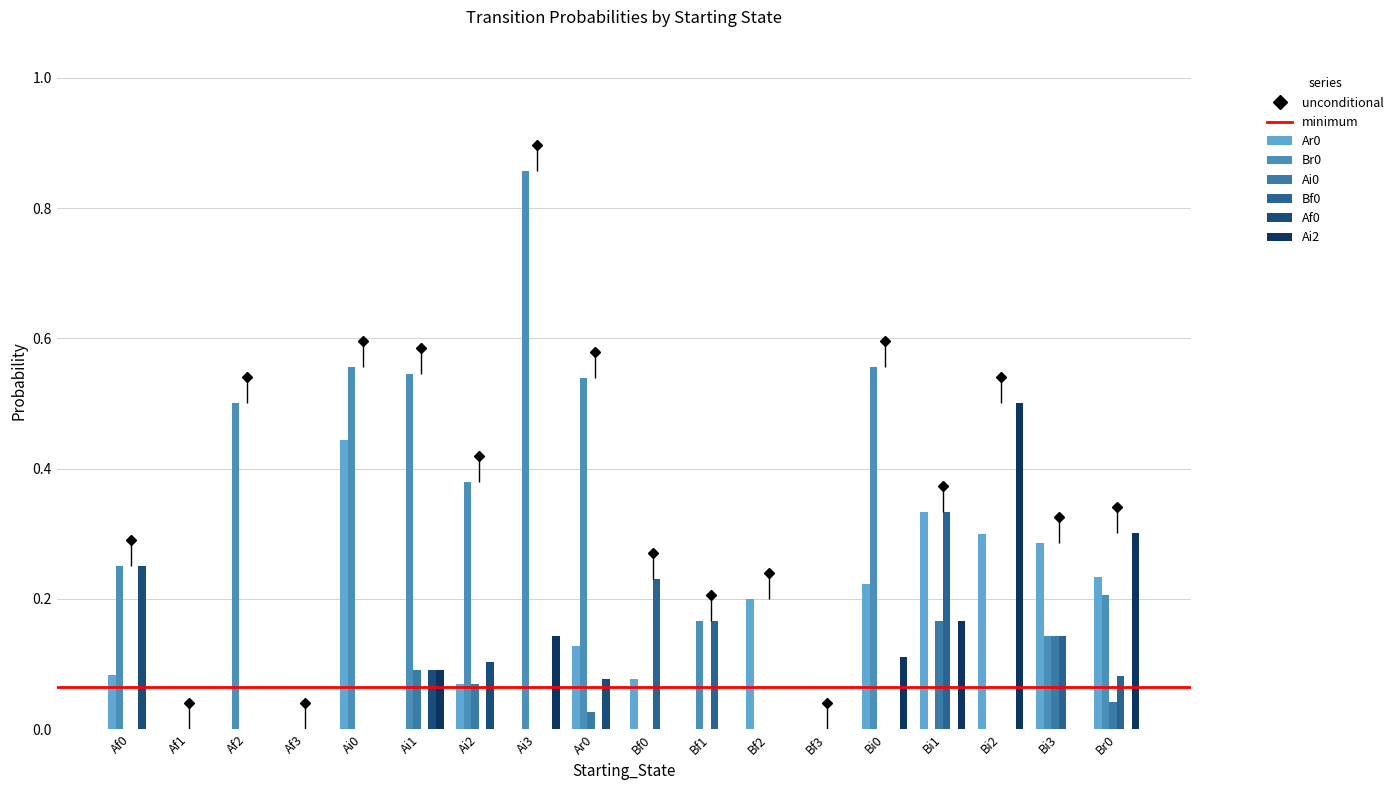

What is the total value across all series at Bf0?

0.3